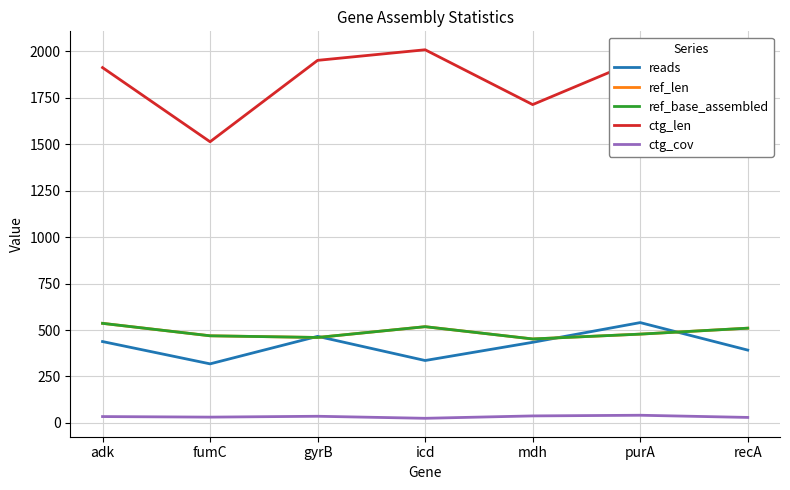

Which series changed the most between fumC and recA?

ctg_len